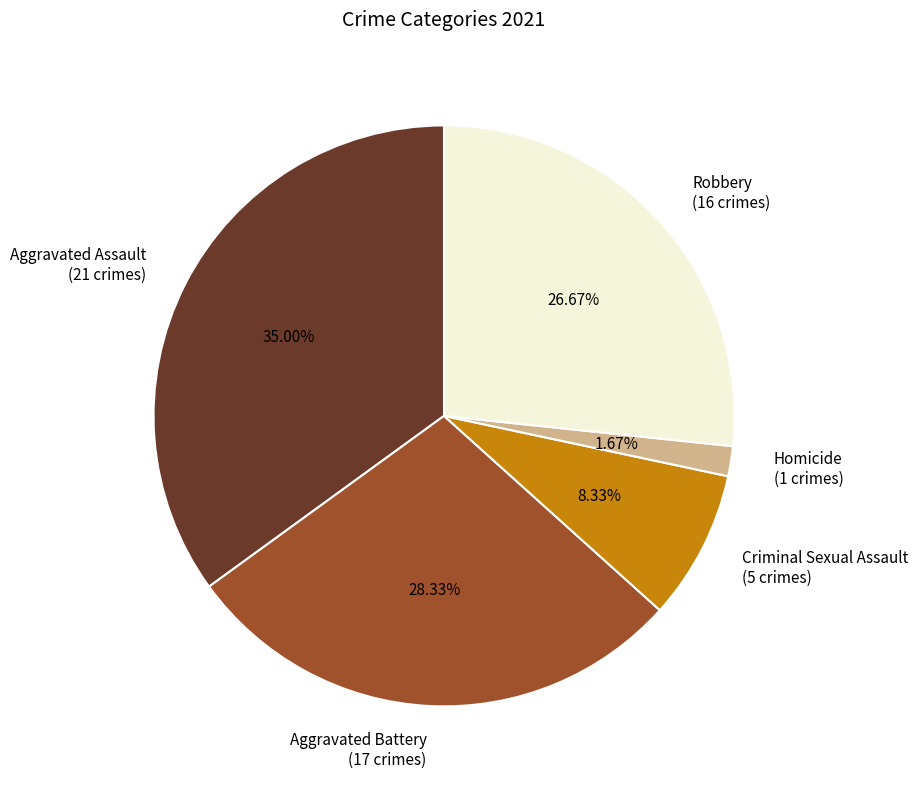

Which slice is the largest?

Aggravated Assault